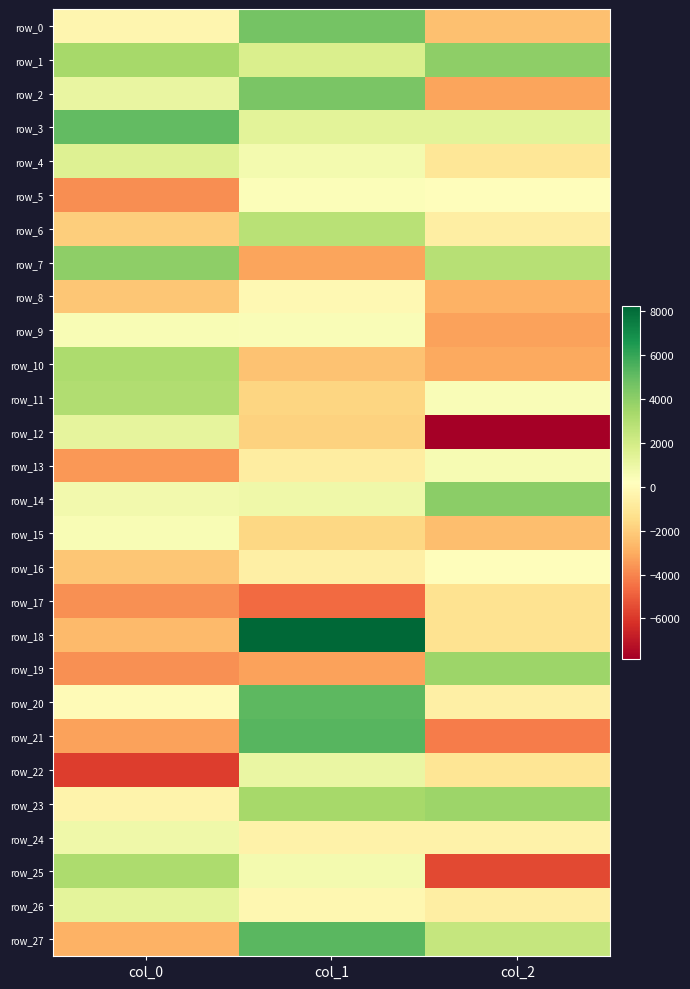

Where does the row_3 series first go above 1368?

col_0